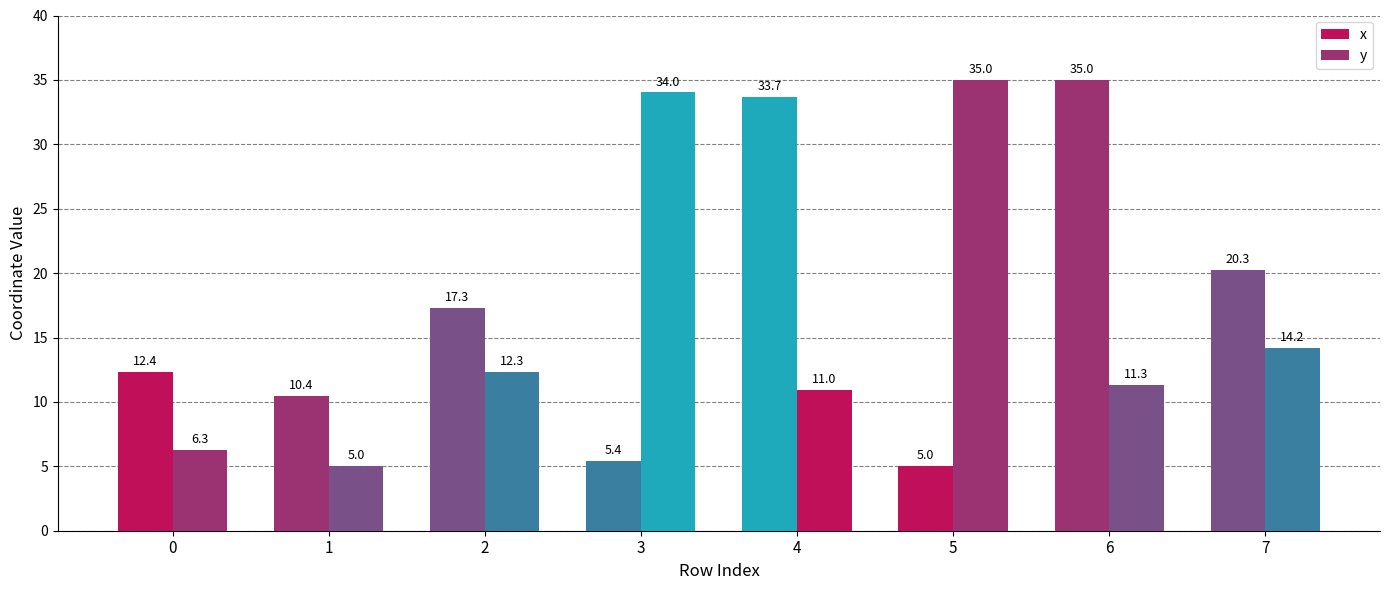

Between 5 and 7, which series saw the biggest shift?

y